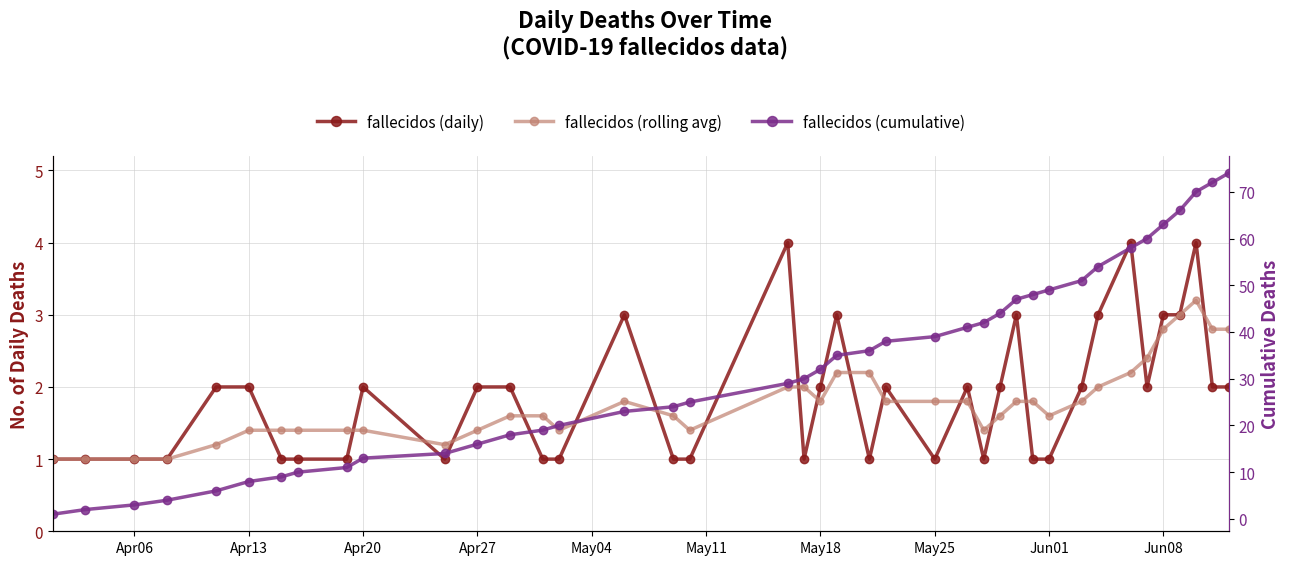

The fallecidos (cumulative) series shows 26.8 at 14. True or false?

False